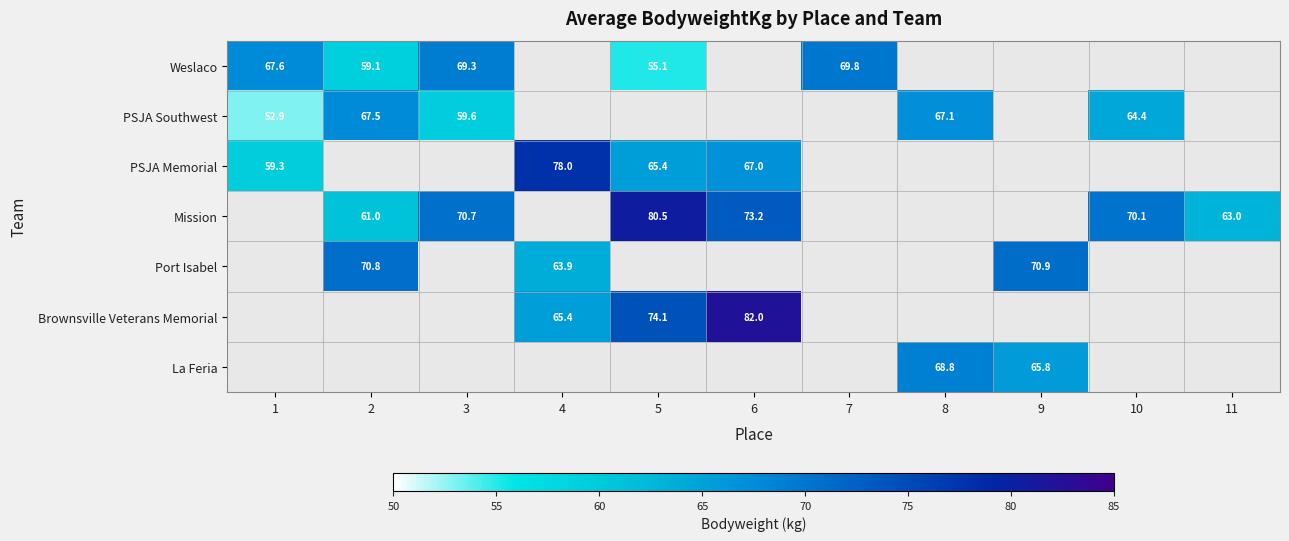

At how many categories does at least one series exceed 72?

3